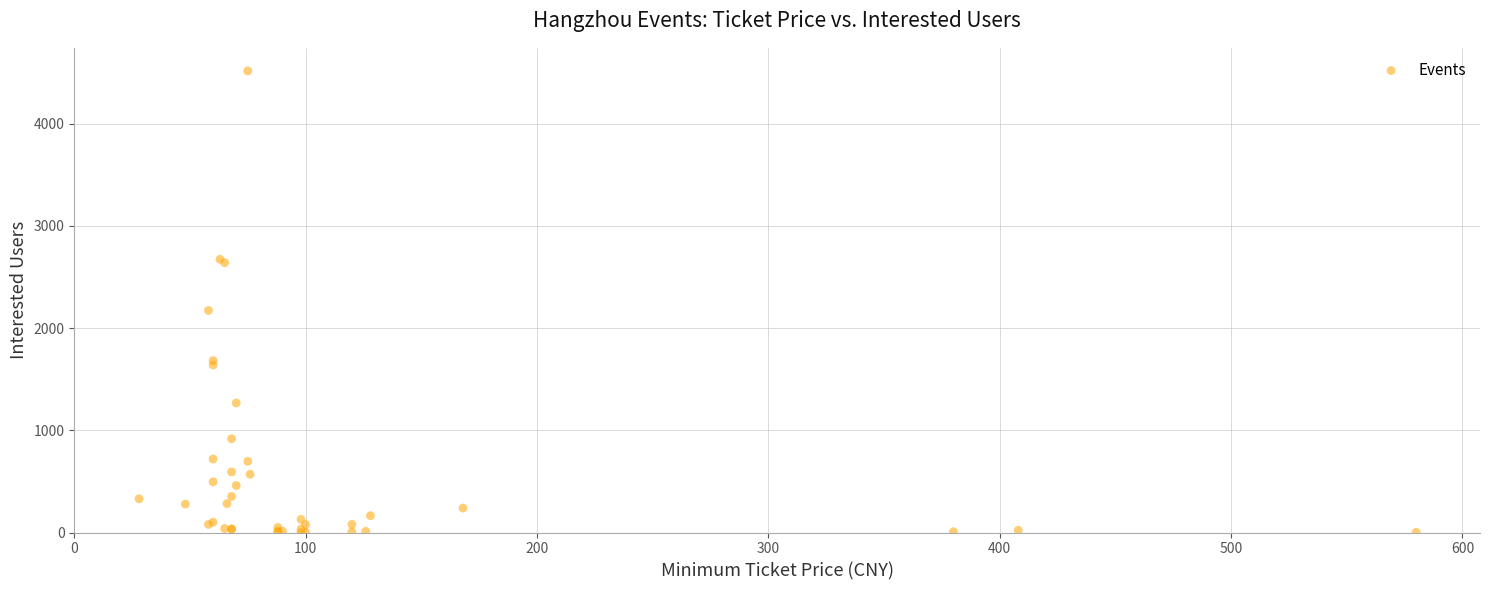

What Y value in the scatter plot is closest to 2258?

2173